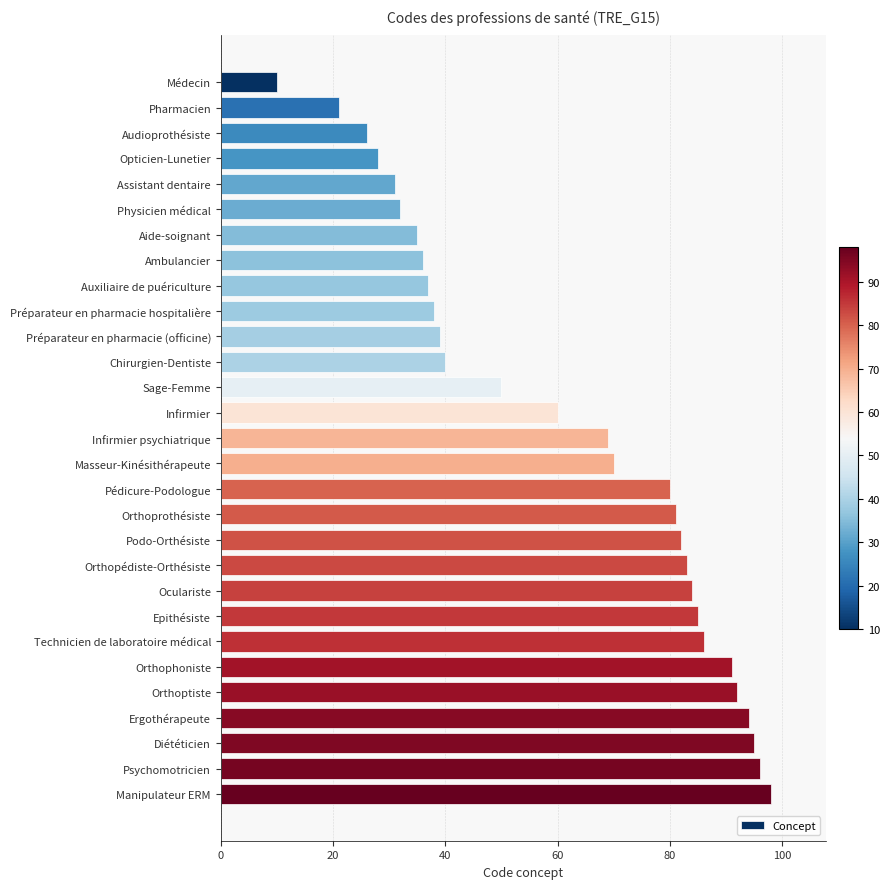

What is the average value?

61